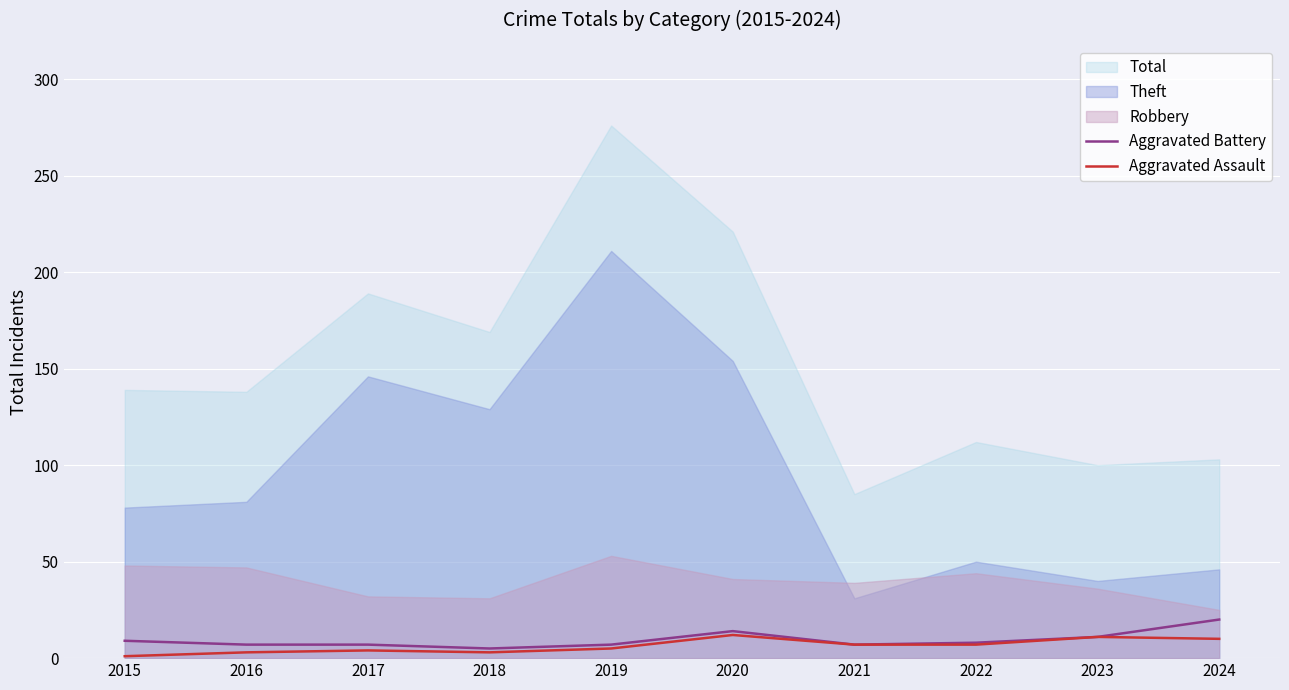

What is the minimum value shown in the chart?

1